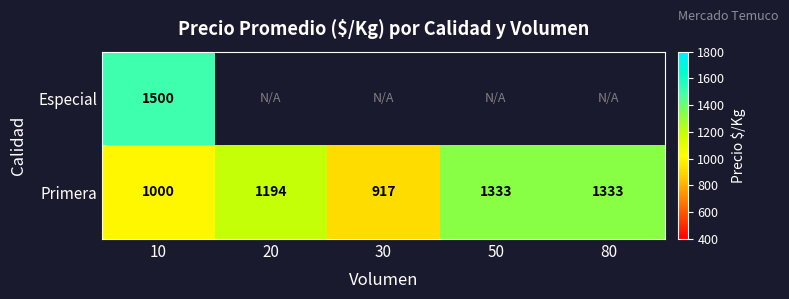

What is the difference between the Primera values at 30 and 80?

416